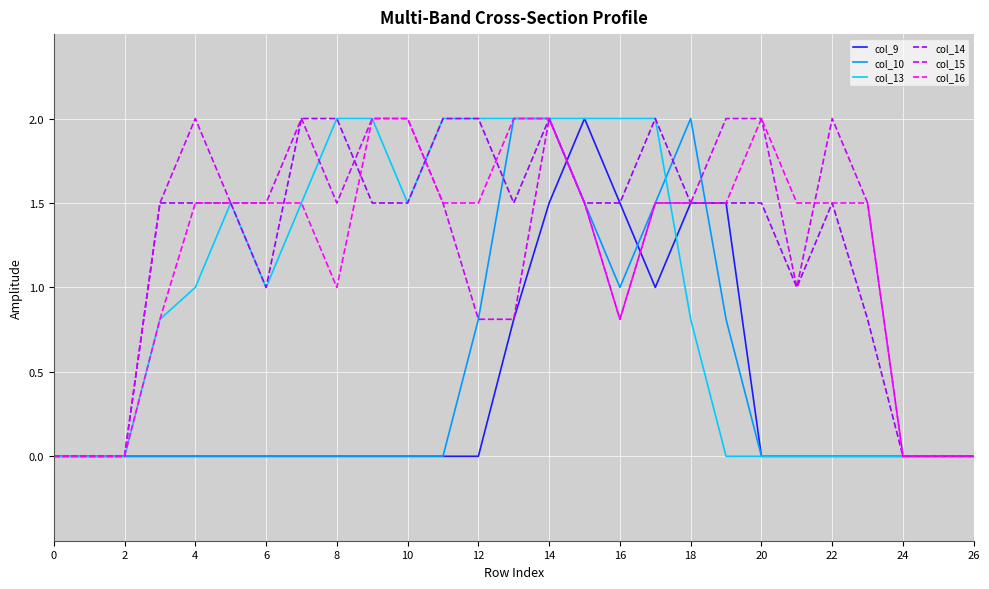

What is the maximum value shown in the chart?

2.0